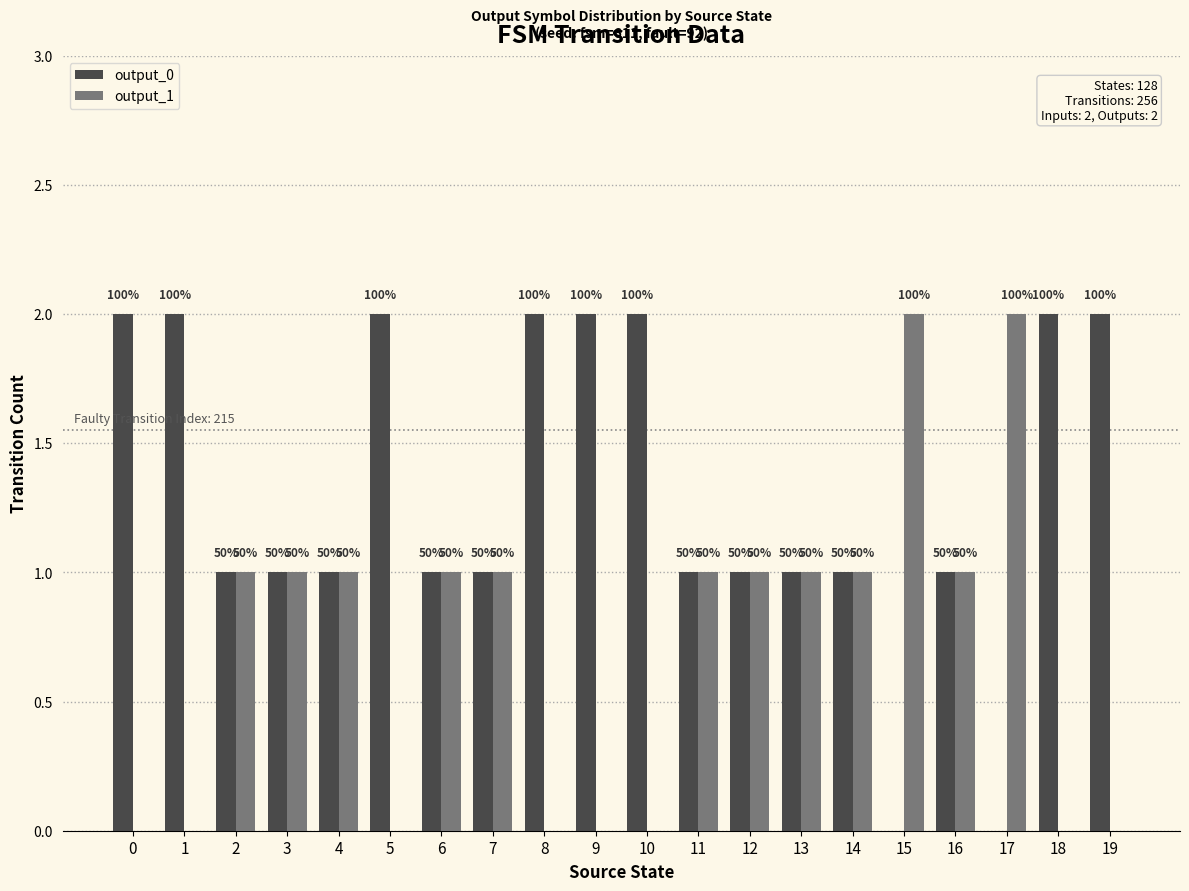

Are the bars grouped side by side (vs. stacked)?

Yes